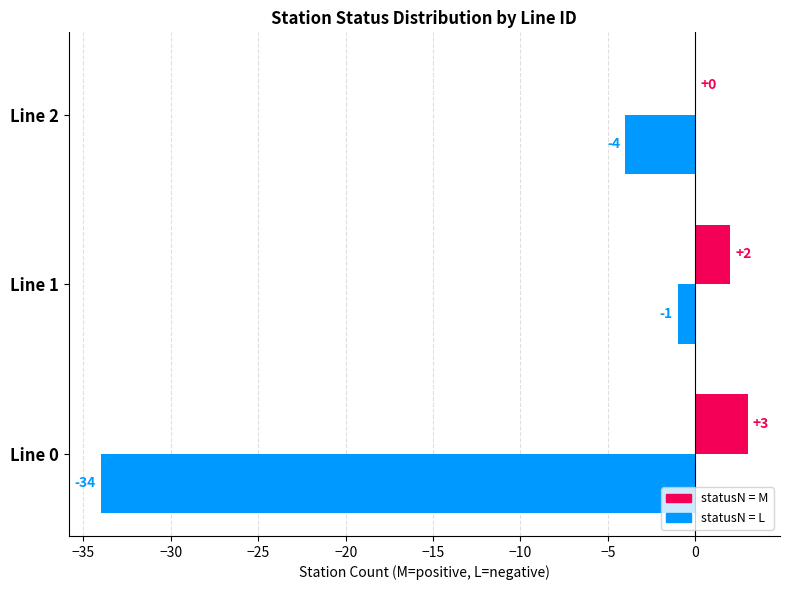

At which category is the sum across all series the highest?

Line 1